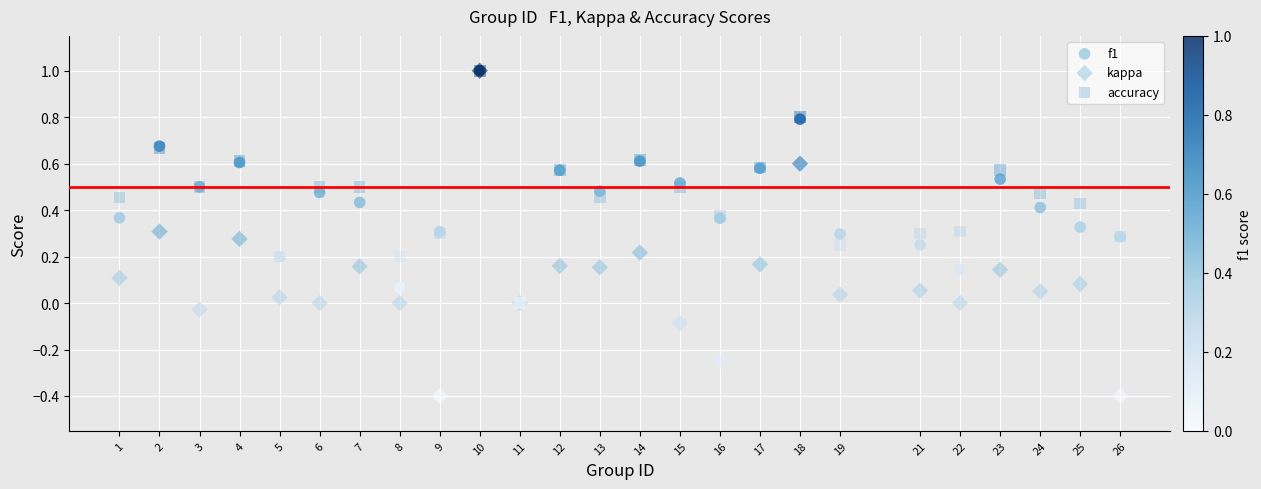

What are all the series names shown in the legend?

f1, kappa, accuracy